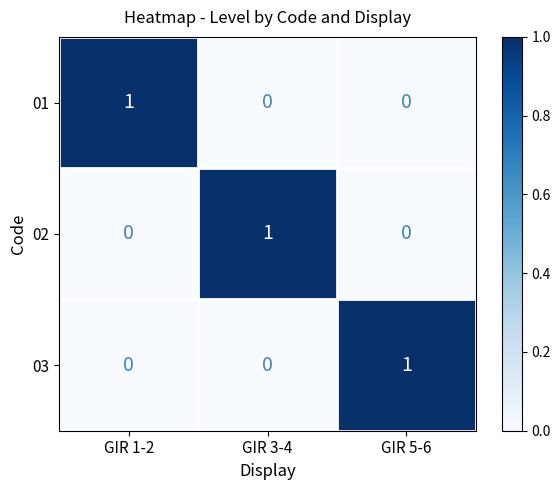

Is it true that 01 equals 0 at GIR 5-6?

True